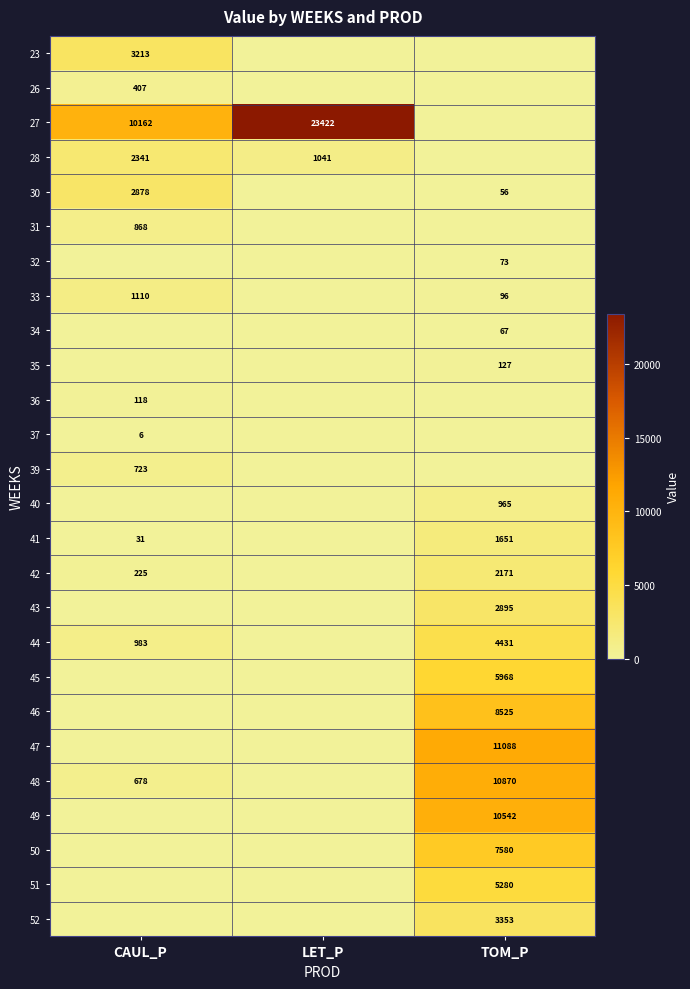

True or false: 40 has a value of 965 at TOM_P.

True